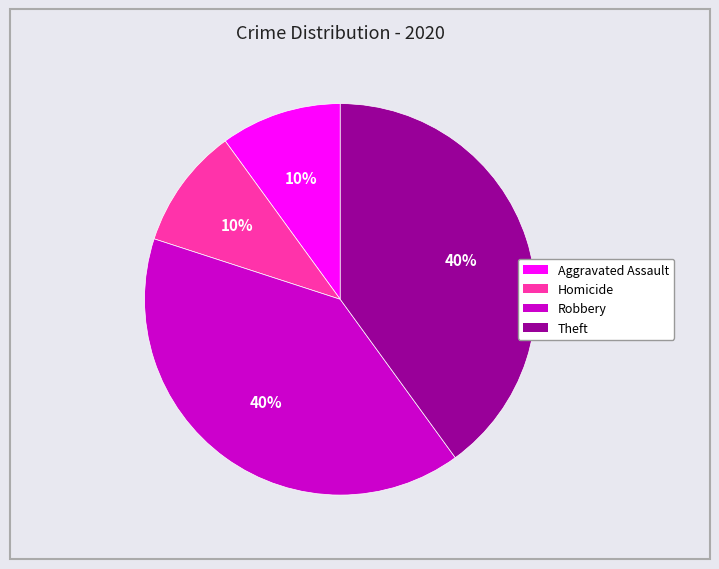

To the nearest percent, what is the difference between the largest and smallest slice percentages?

30%